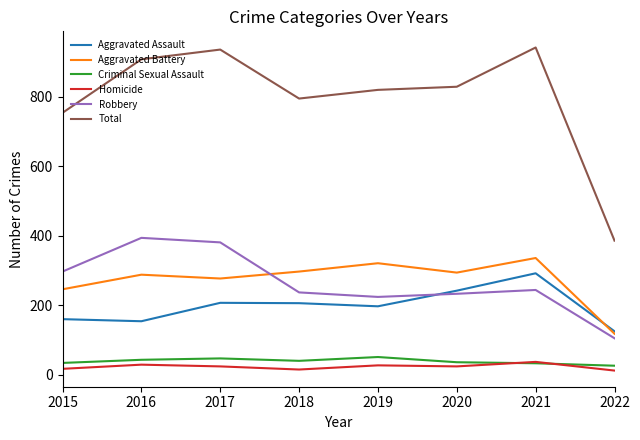

What is the difference between the highest and lowest values at 2017?

912